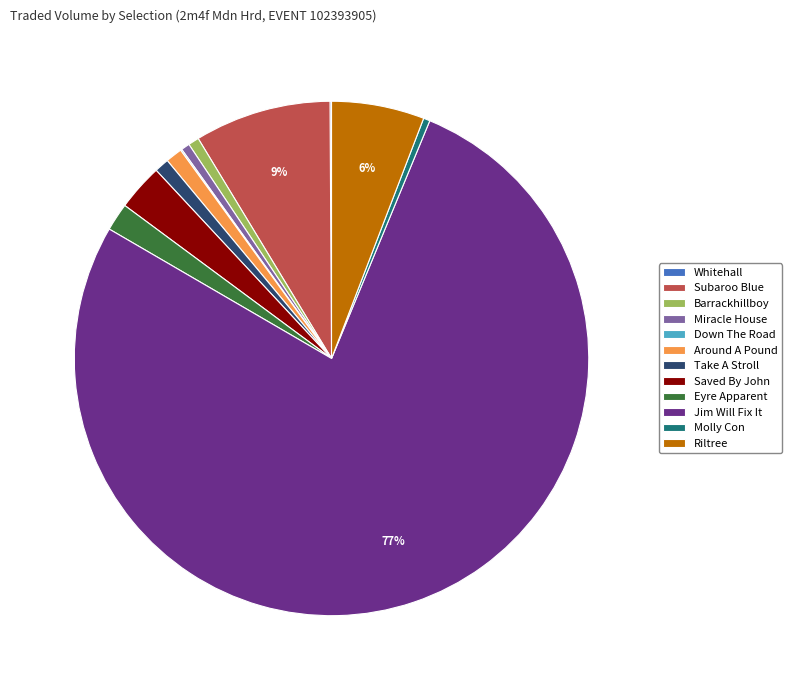

To the nearest percent, what percentage of the pie is Riltree?

6%